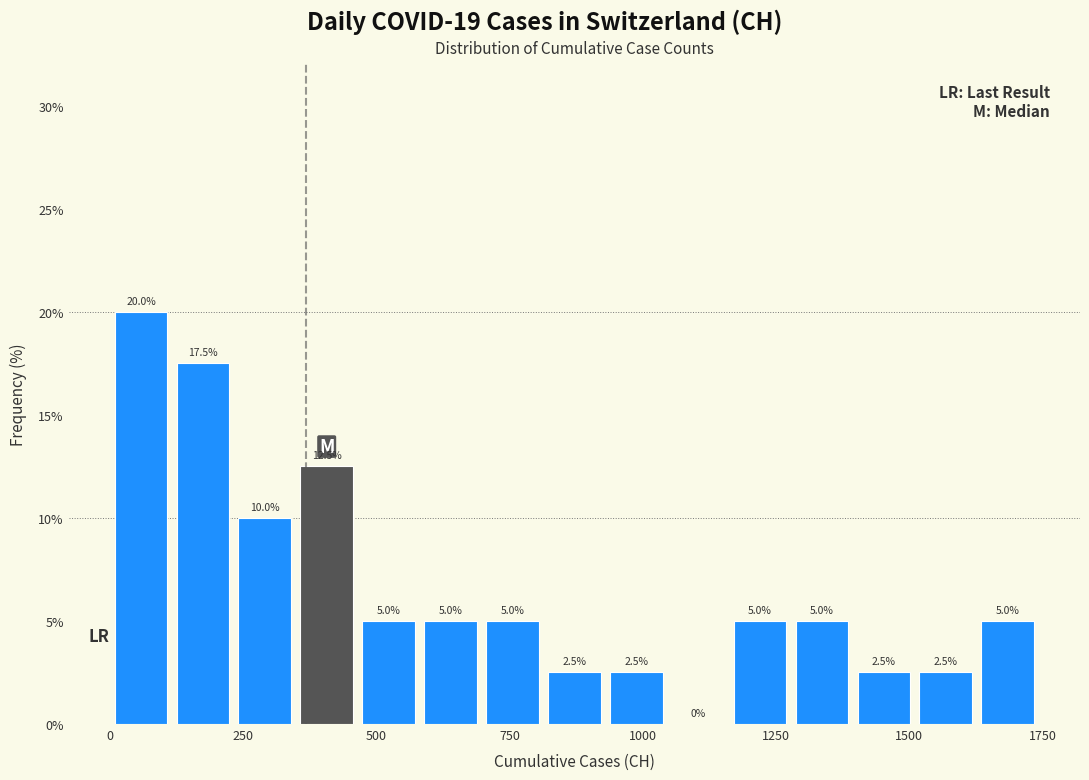

Around what value on the x-axis is the tallest bar? Give the approximate position of its centre, as read against the axis.

50